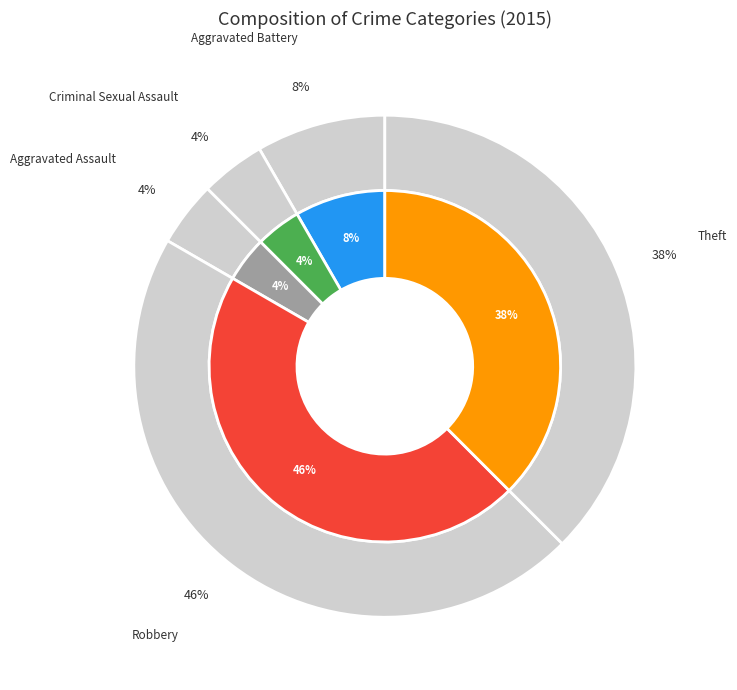

Does Theft represent more than half of the total?

No